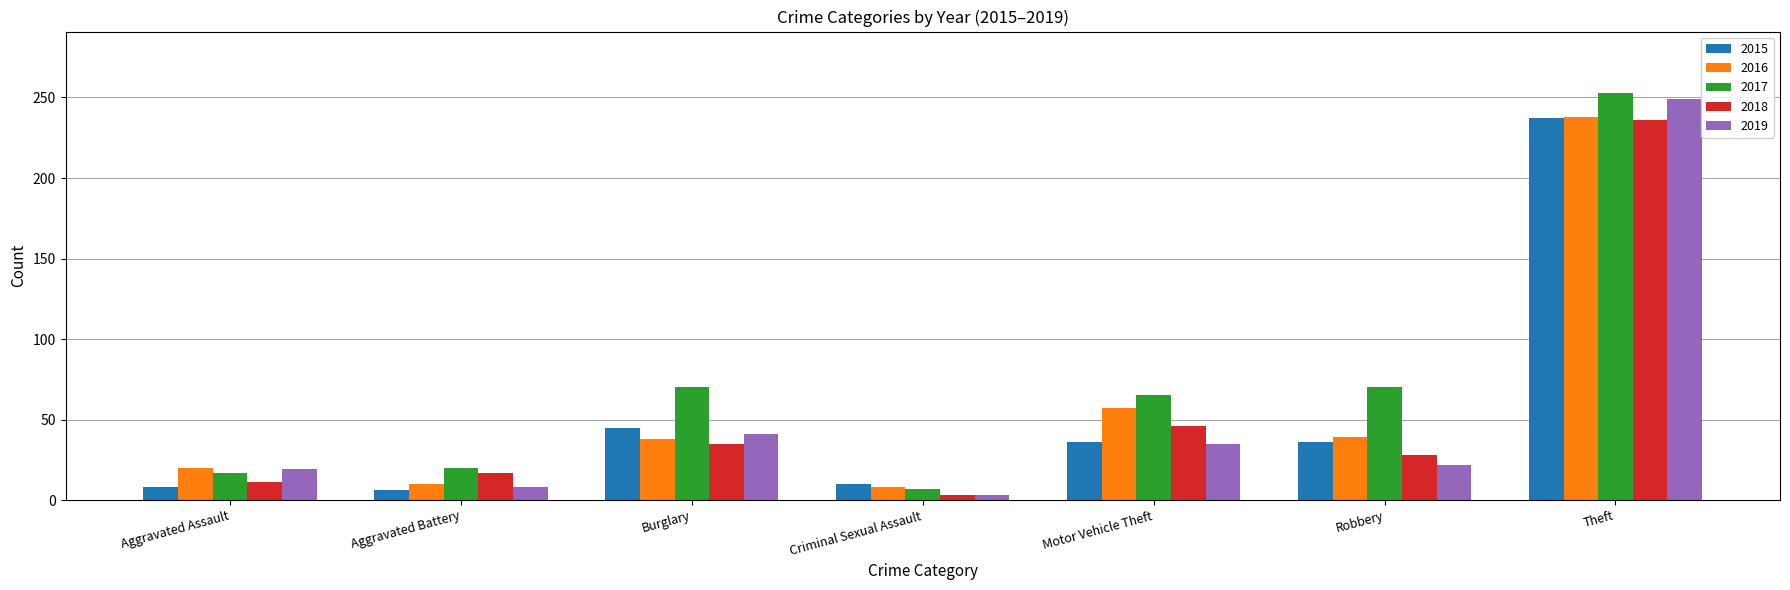

The value of 2017 at Theft is 253. True or false?

True